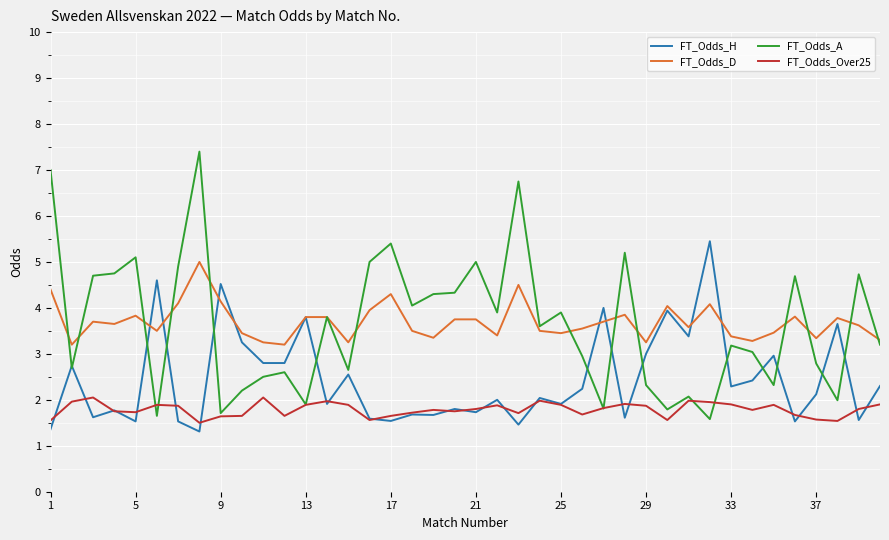

List the series in order of their peak value, lowest first.

FT_Odds_Over25, FT_Odds_D, FT_Odds_H, FT_Odds_A